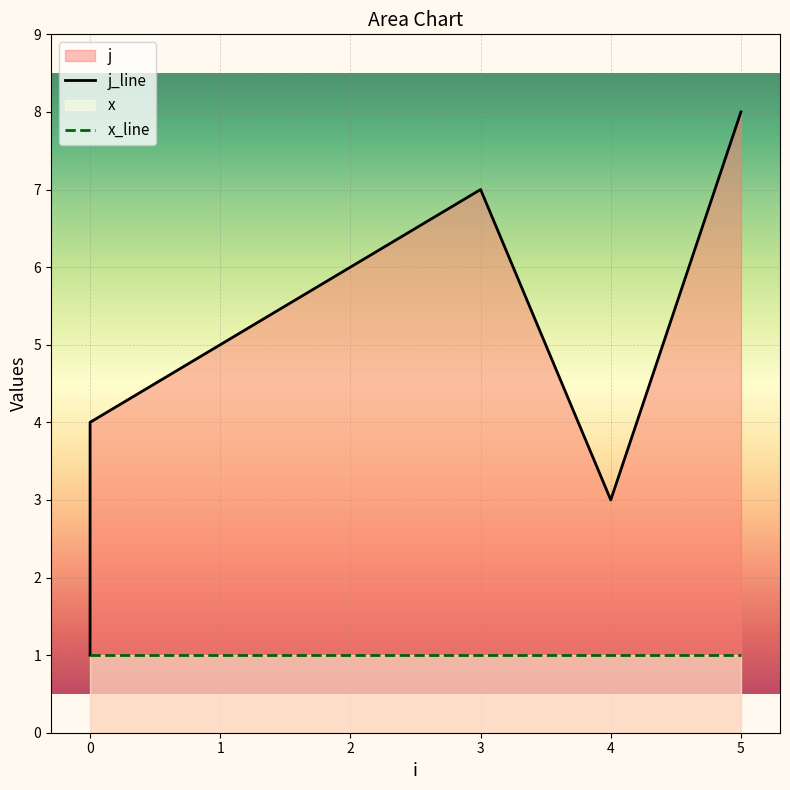

At which category does the chart reach its peak across all series?

5